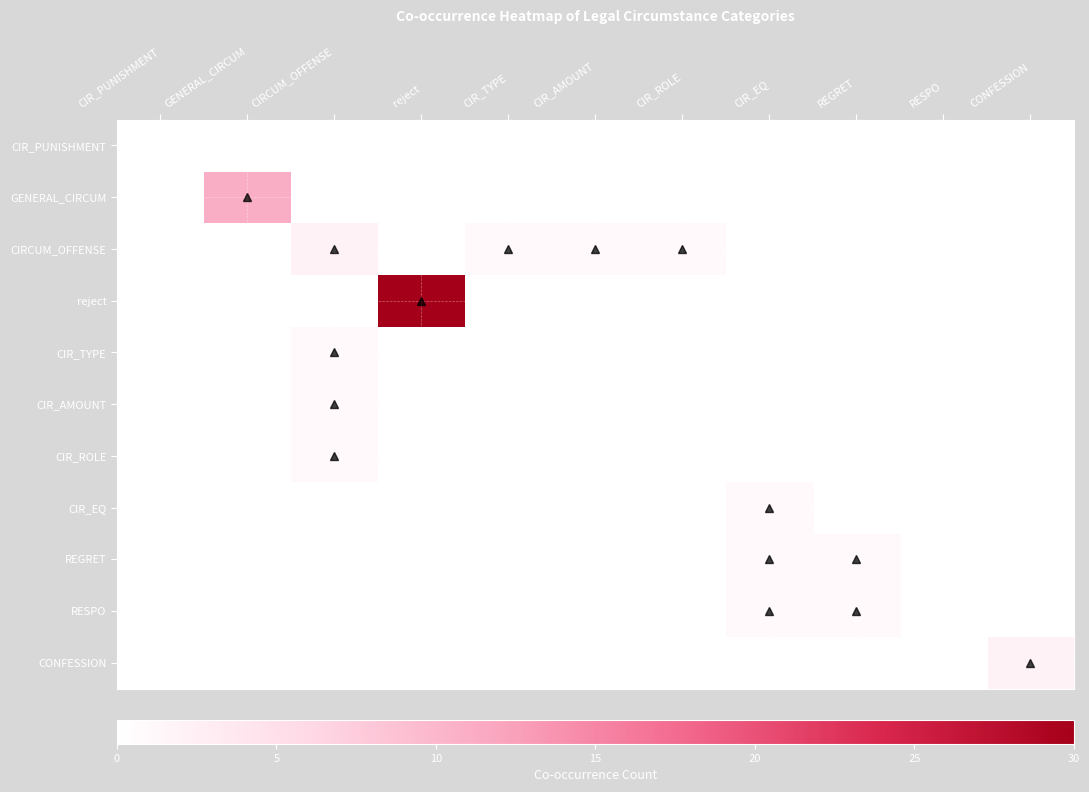

Between CIR_EQ and RESPO, which series saw the biggest shift?

CIR_EQ